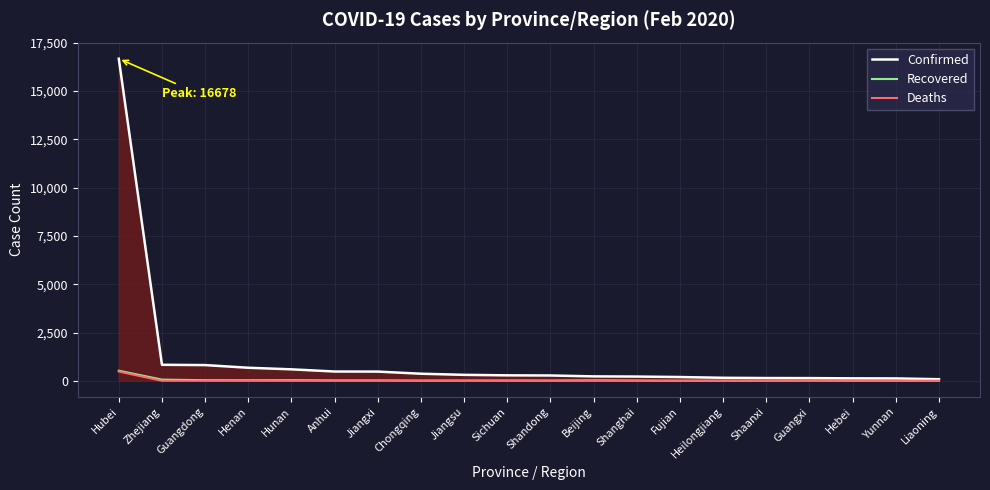

Which series has the widest spread of values?

Confirmed